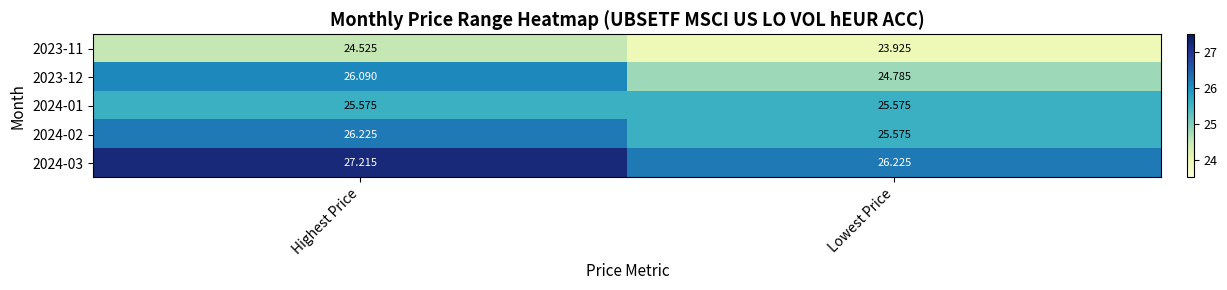

Rank the categories by 2024-02 value from lowest to highest.

Lowest Price, Highest Price